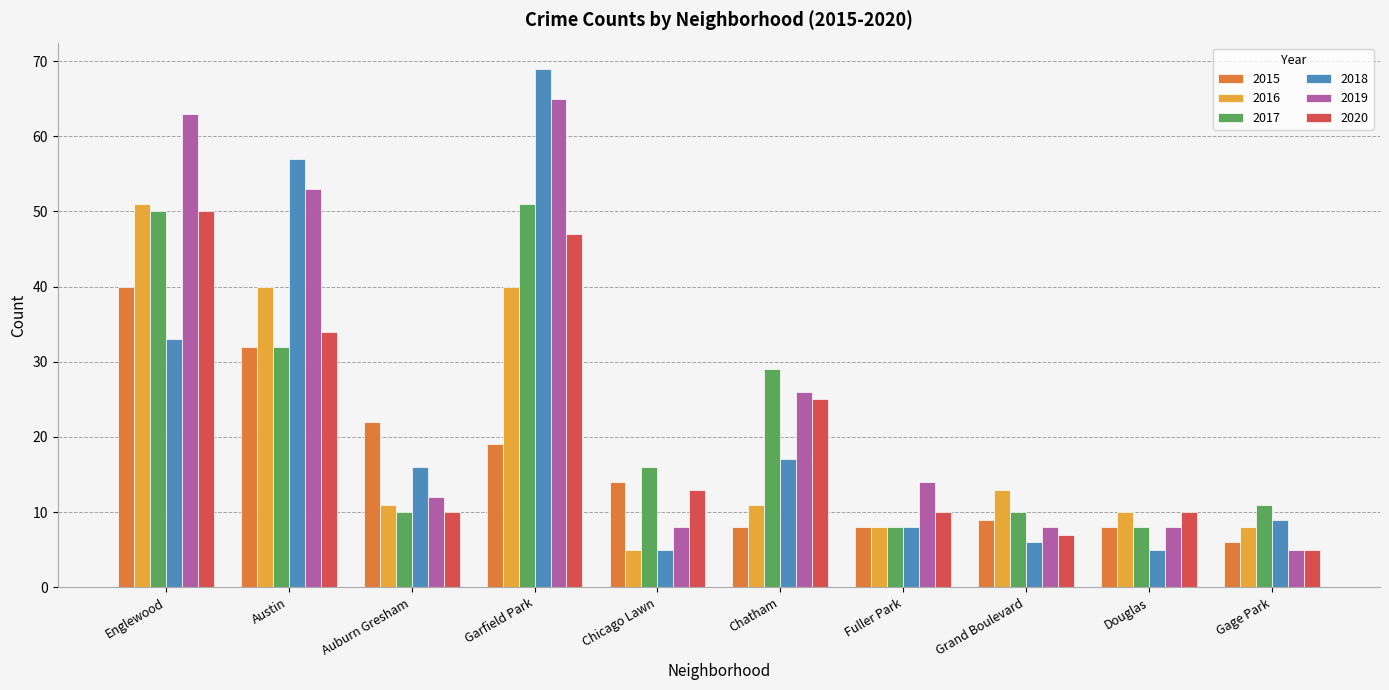

The 2019 series shows 63 at Englewood. True or false?

True